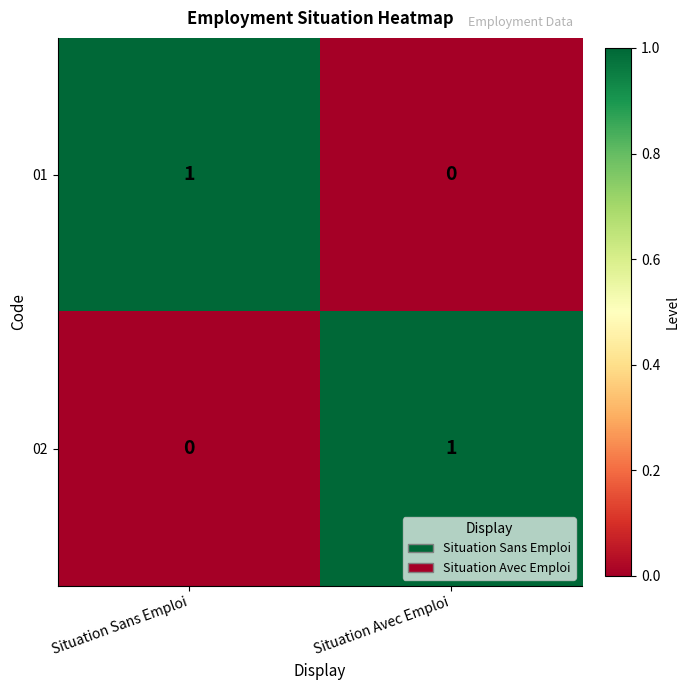

How many data points does each series have?

2